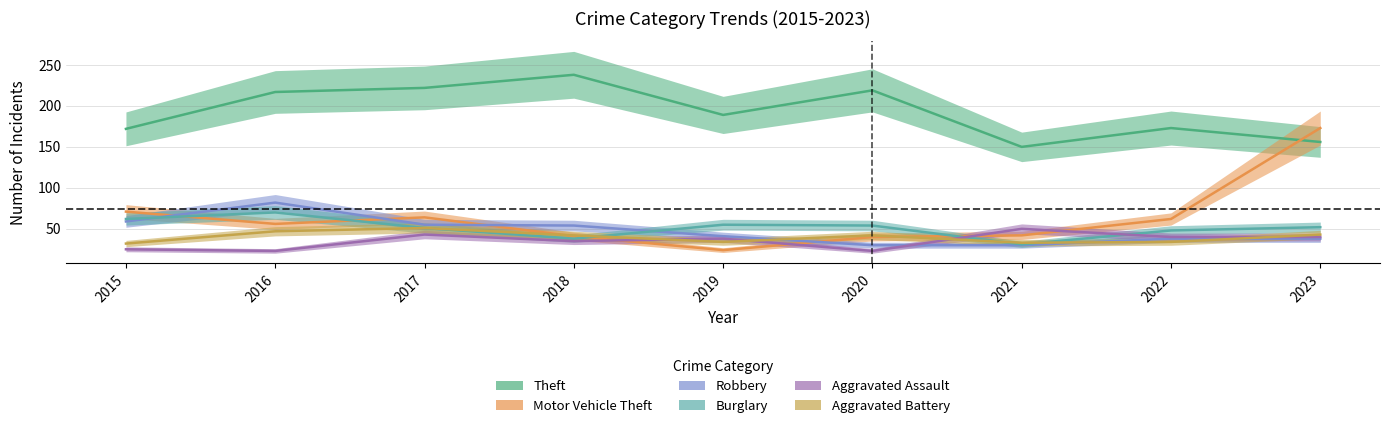

Which series changed the most between 2015 and 2023?

Motor Vehicle Theft